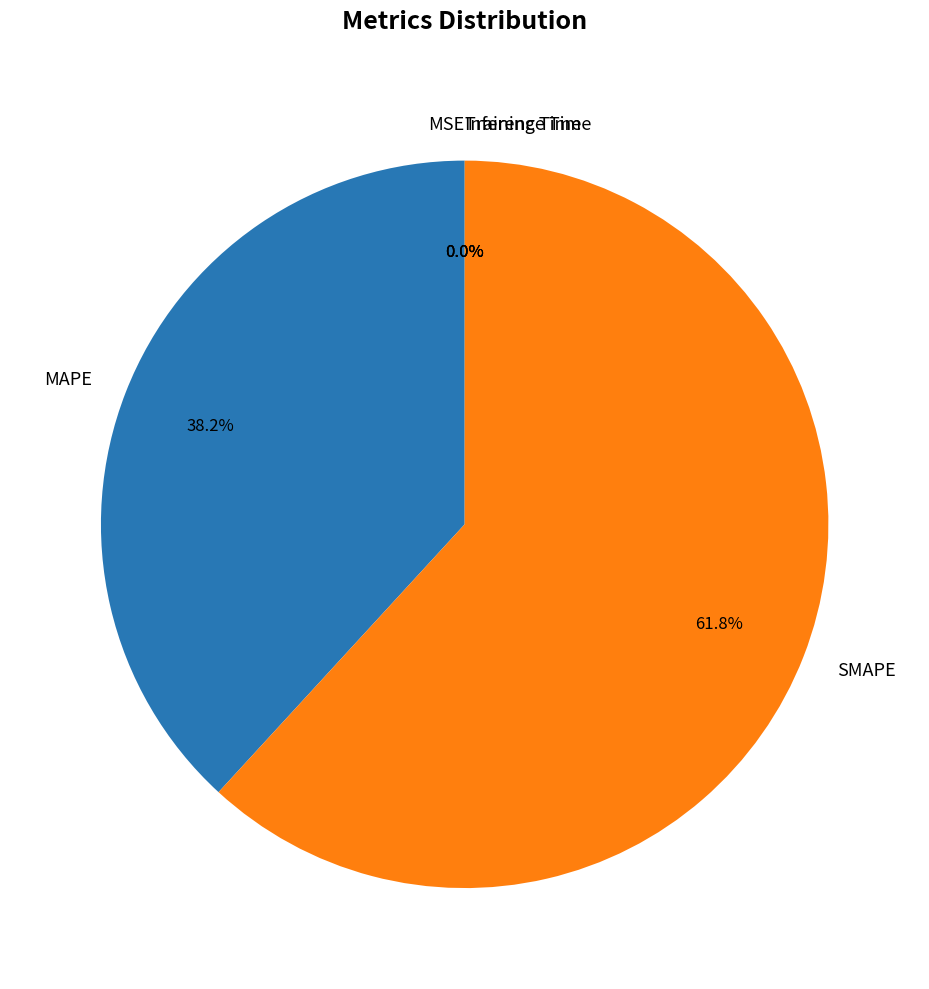

Does any single category account for the majority?

Yes